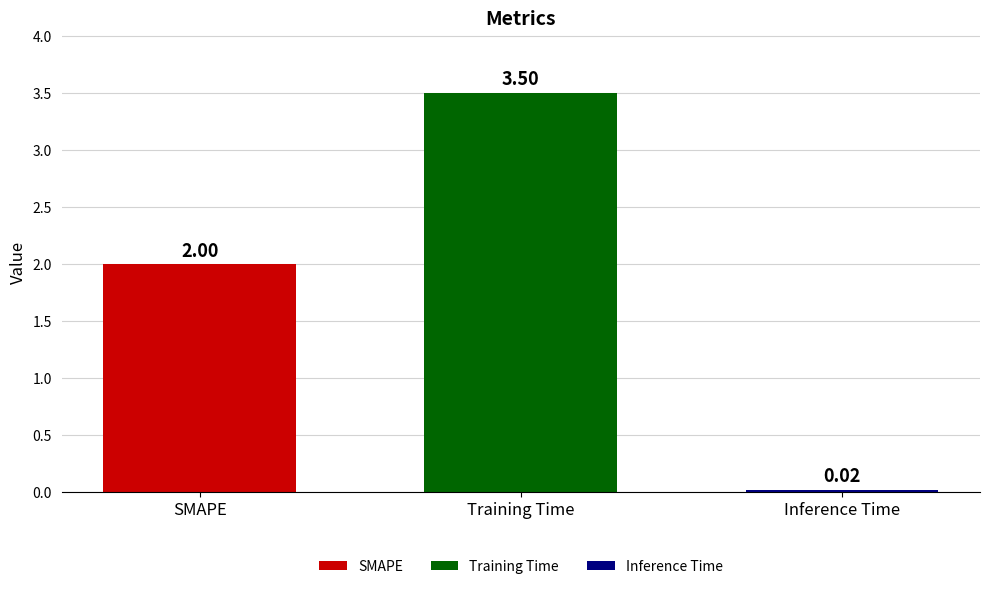

List the labels in order of Training Time value, smallest first.

Training Time